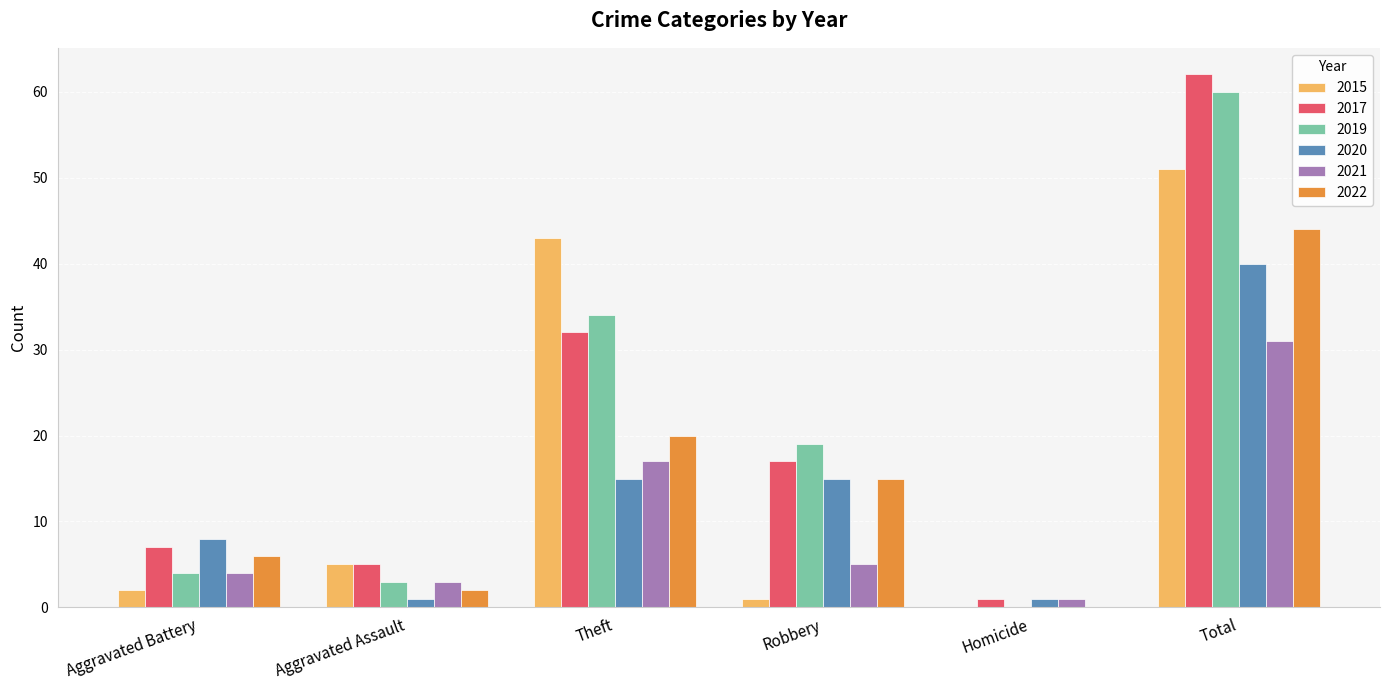

Where is 2019 nearest to the value 30?

Theft